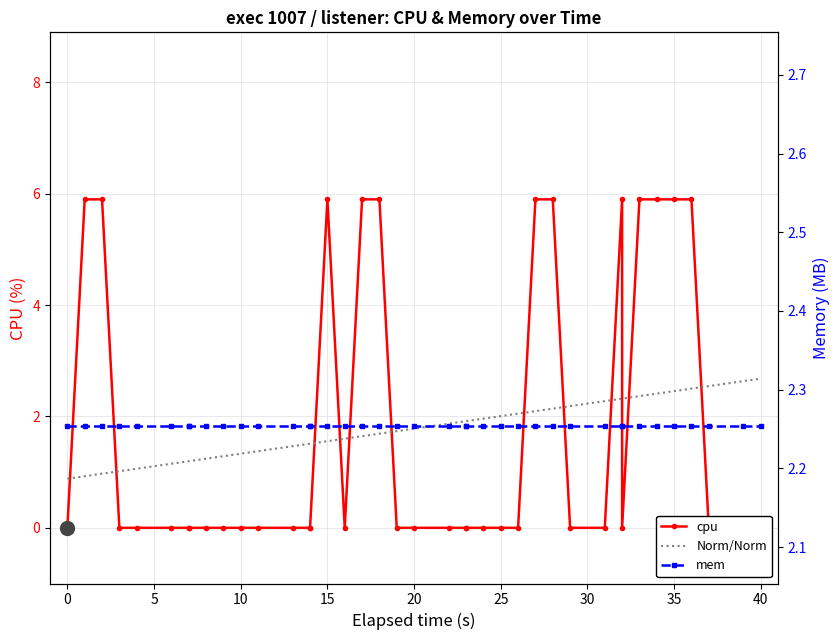

How many interior local valleys (lower than both neighbors) does the data have?

2